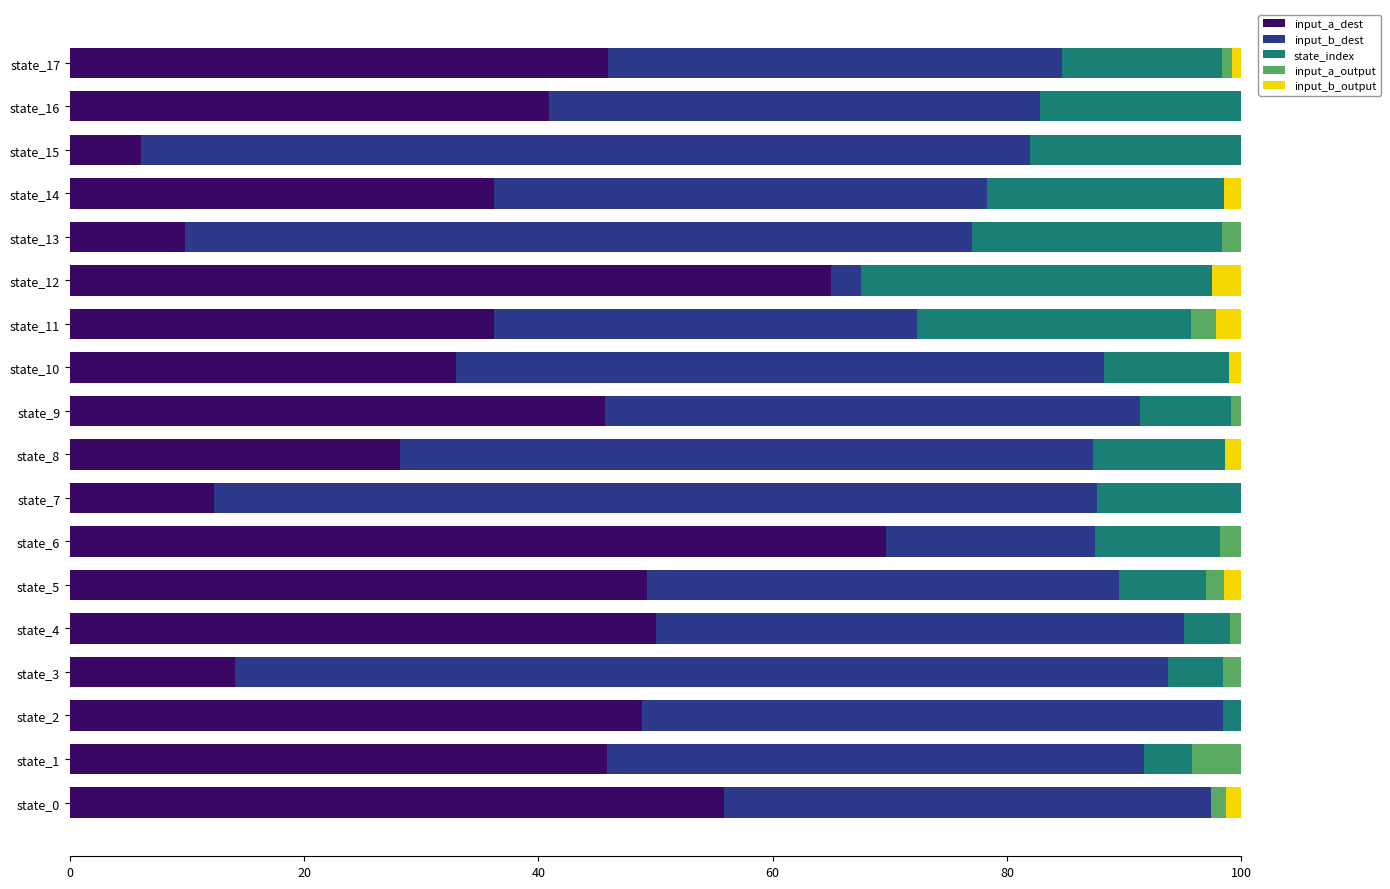

What is the total value across all series at state_12?

100.0